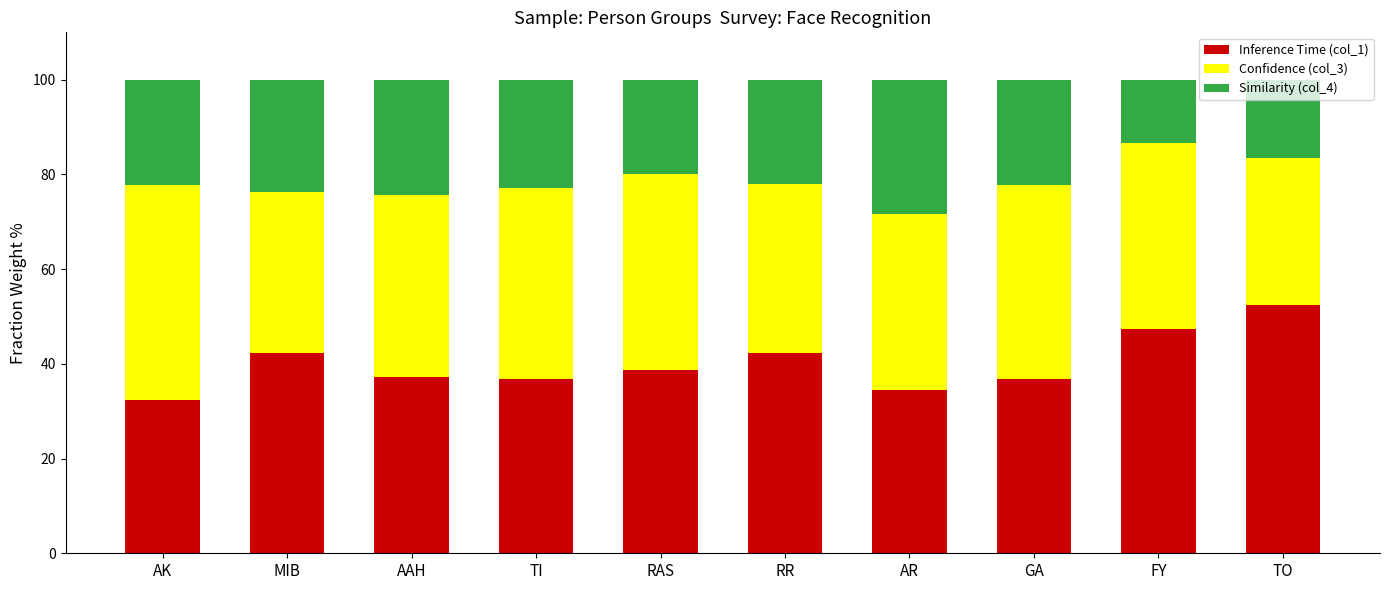

Which category has the highest value in the Inference Time (col_1) series?

TO